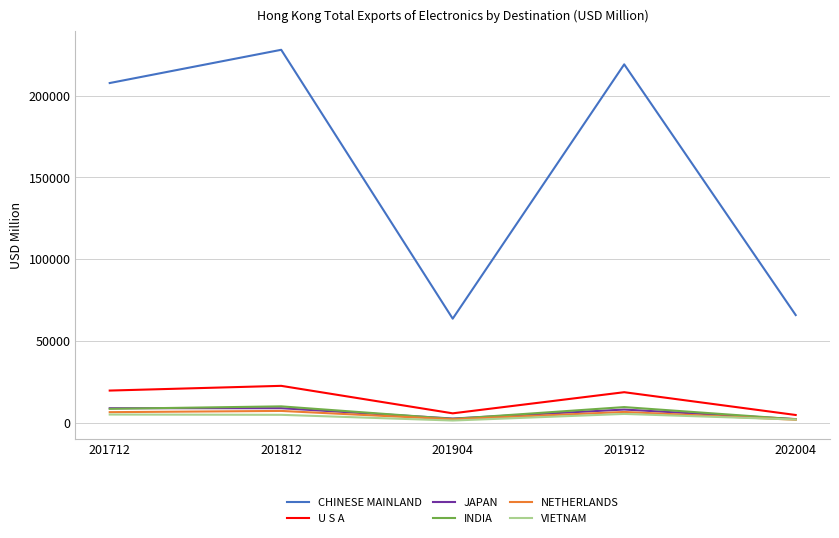

What is the average value of the JAPAN series?

6294.7